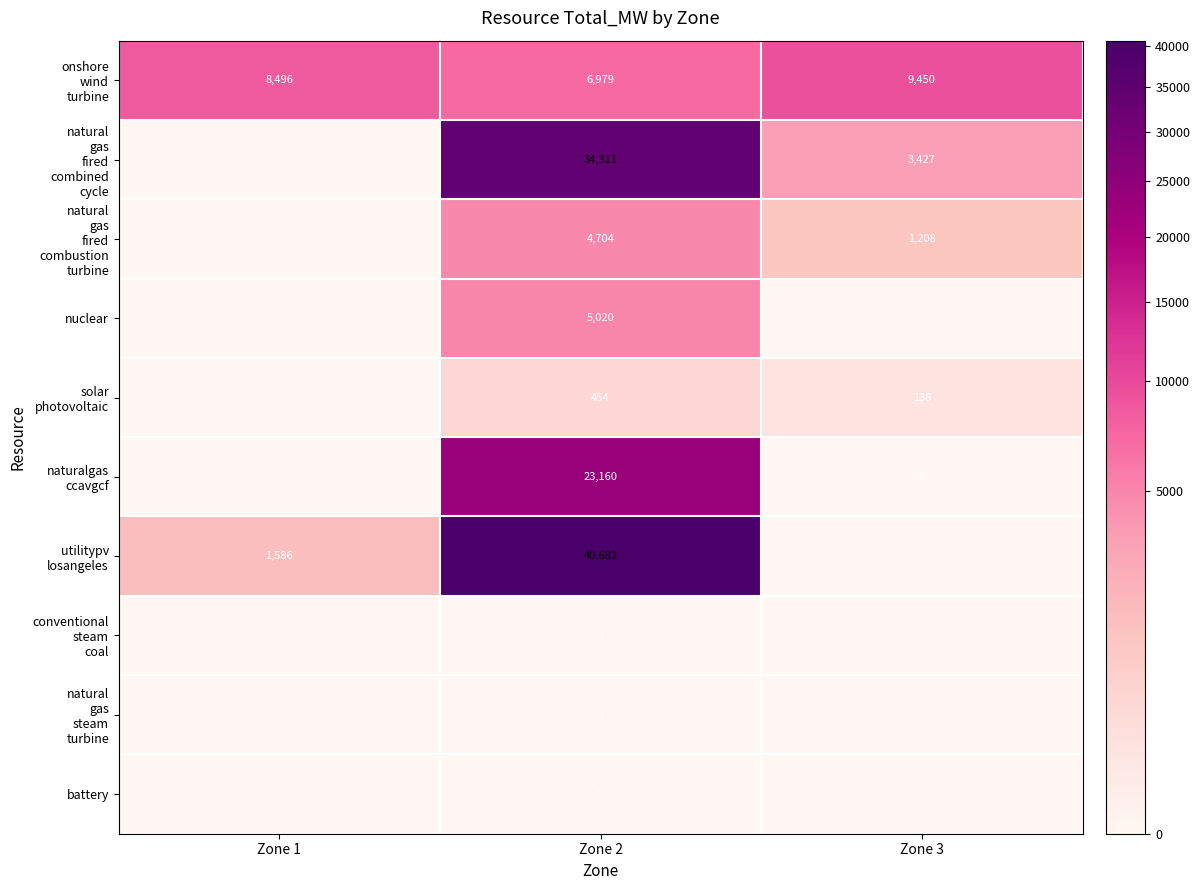

How many data points does each series have?

3